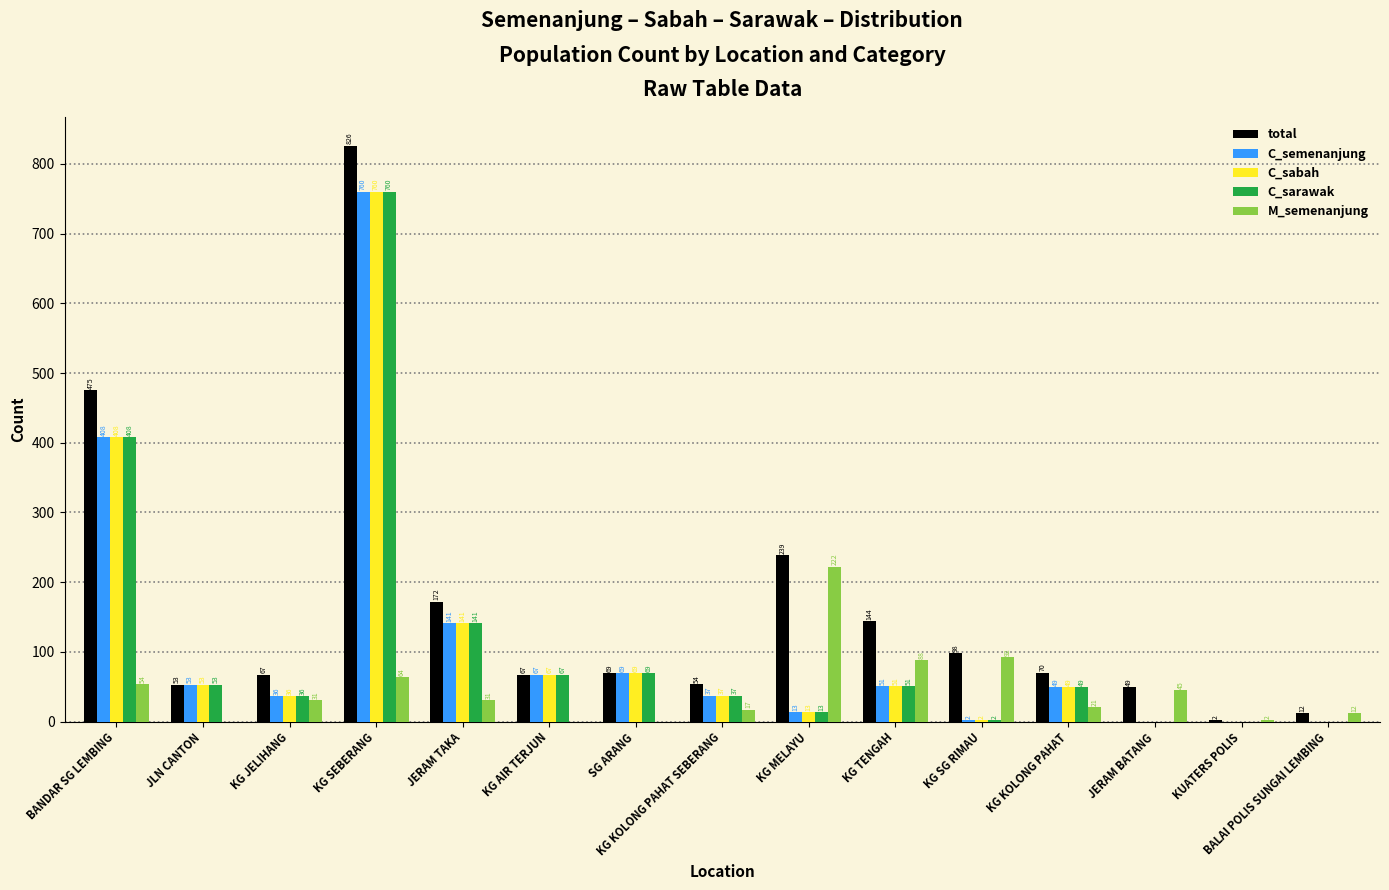

What is the total value across all series at JERAM TAKA?

626